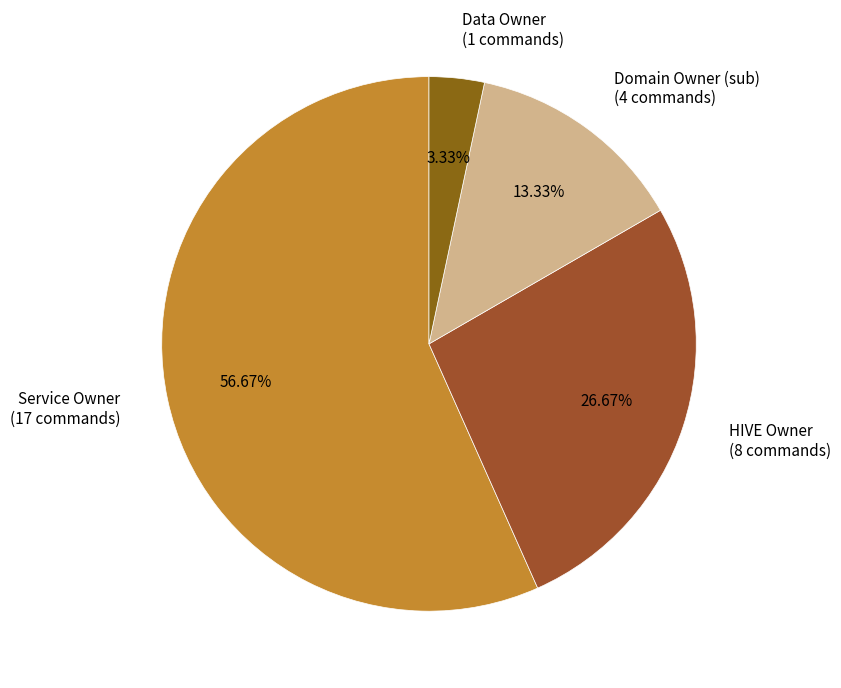

Approximately how many times larger is the value at Service Owner compared to Data Owner?

17.0